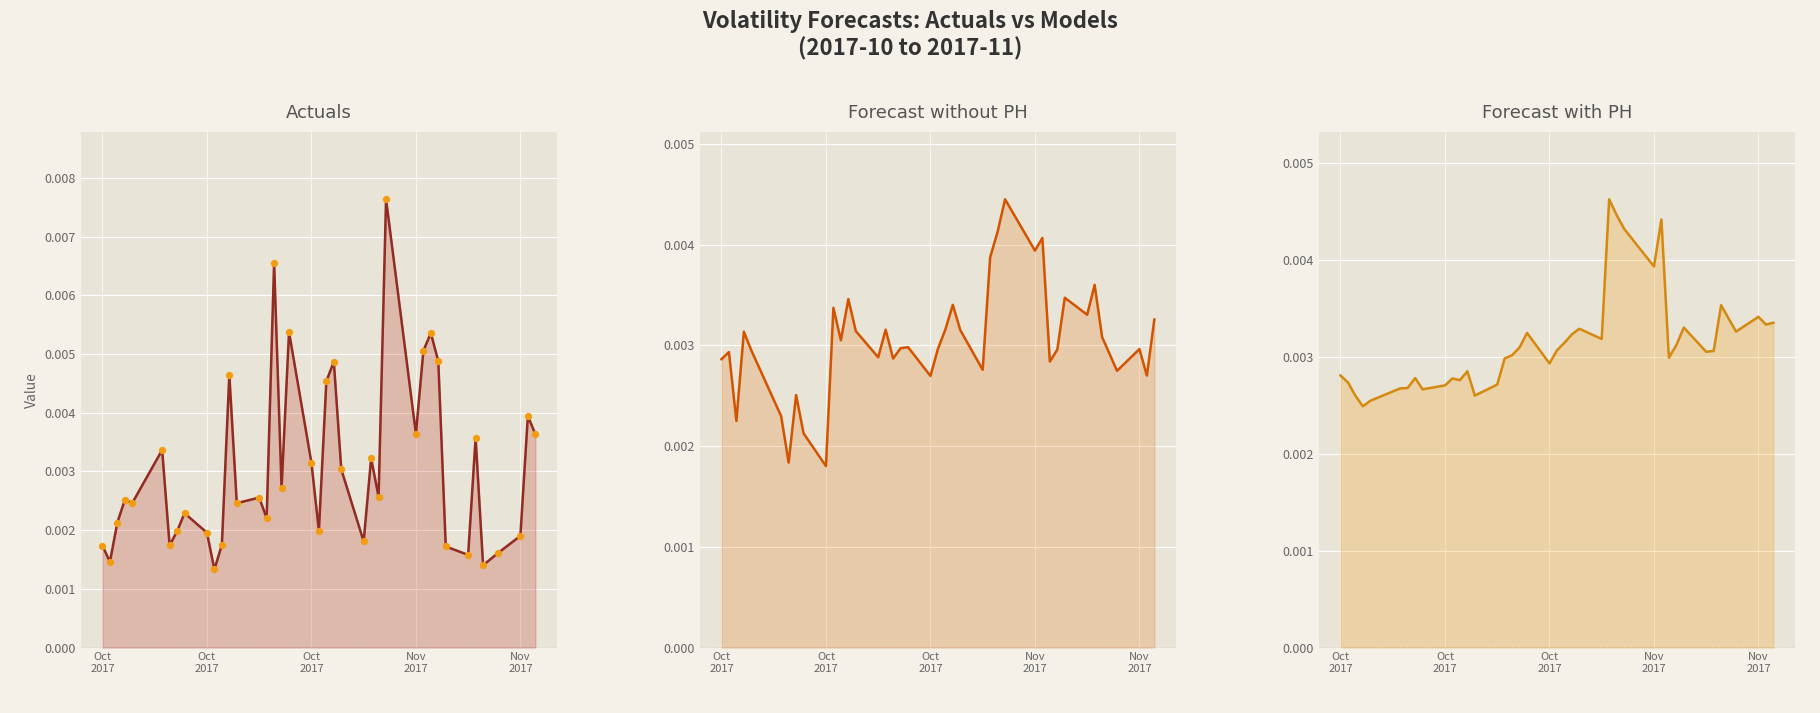

Is the value of Actuals points at 30 greater than the value of Actuals line at 38?

Yes